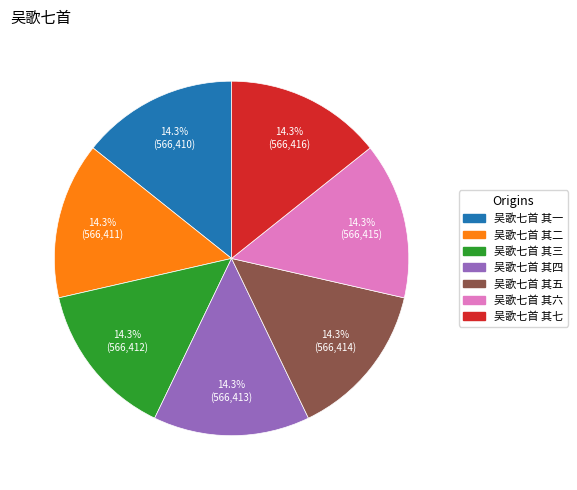

To the nearest percent, what is the average slice percentage?

14%